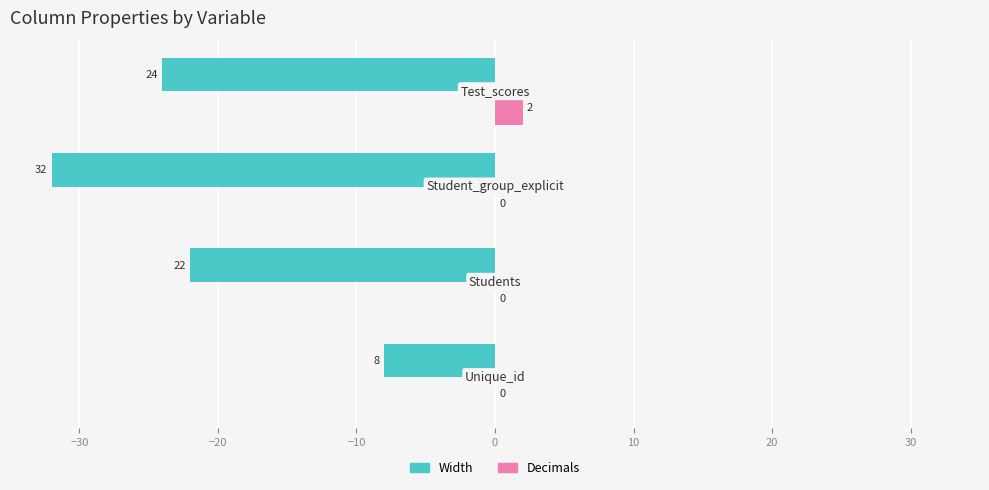

What is the sum of all Width values?

-86